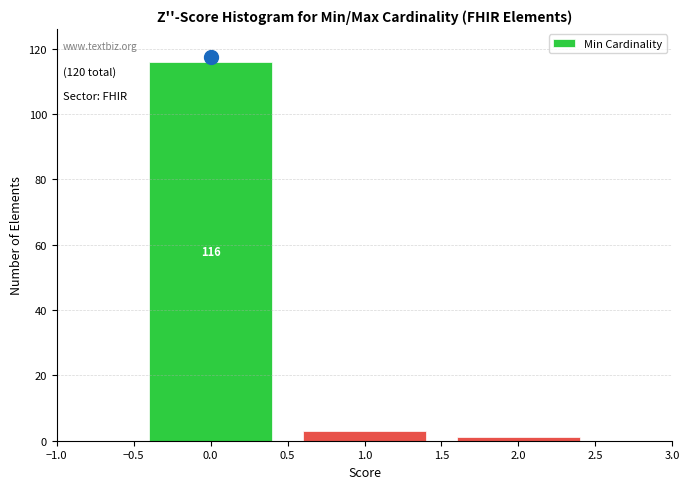

Which range on the x-axis has the tallest bar?

-0.5 to 0.5